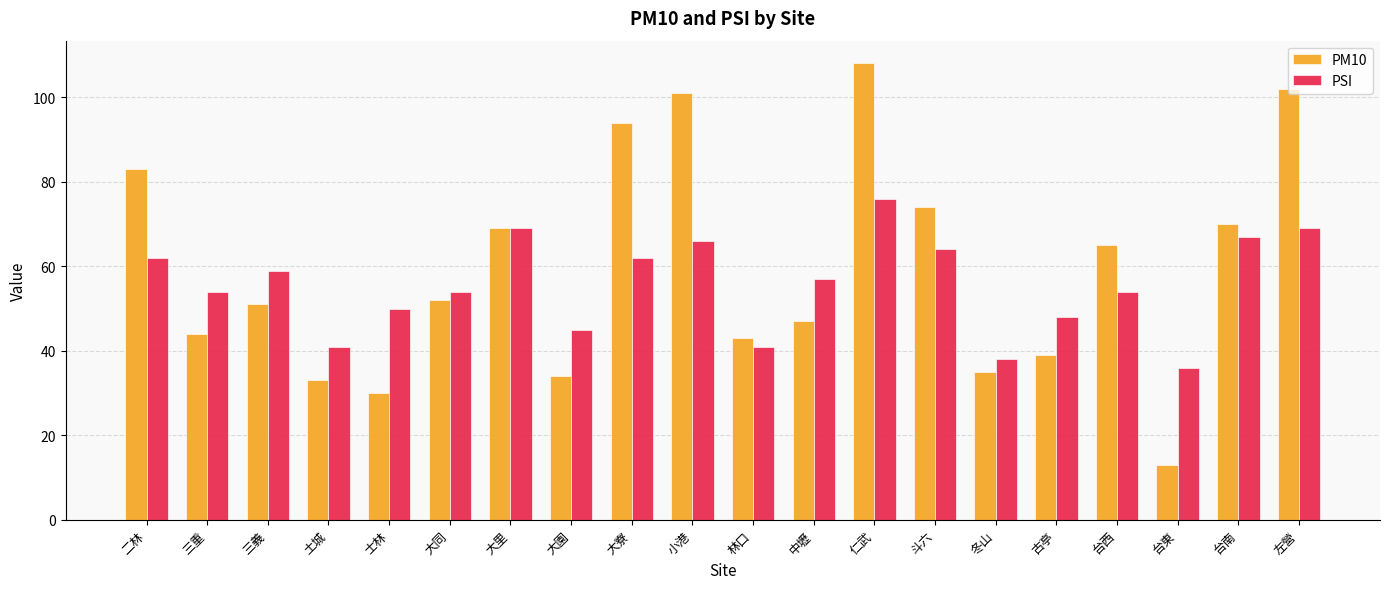

At how many categories does at least one series exceed 78?

5